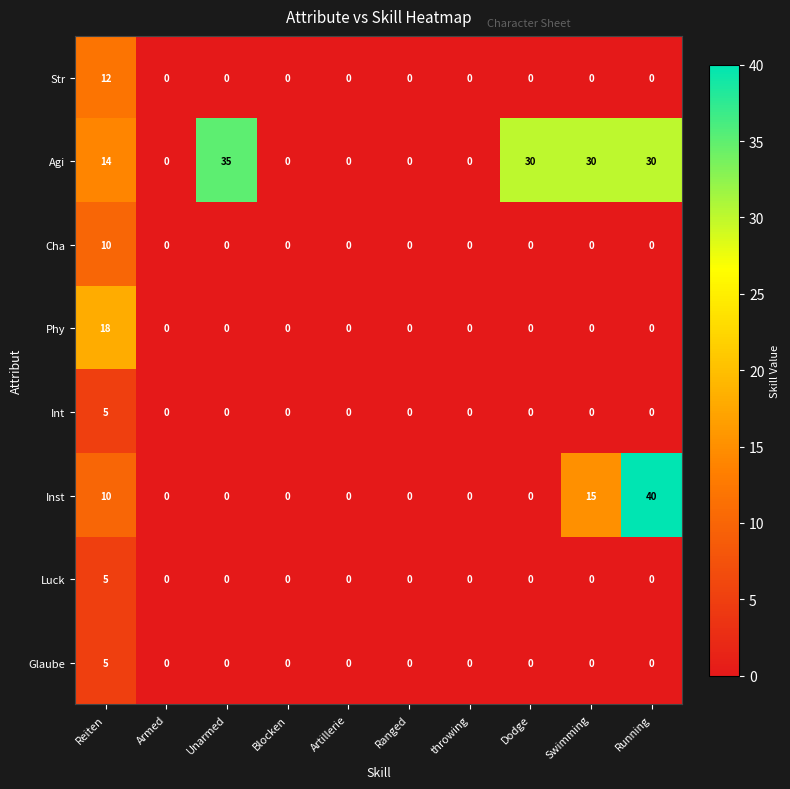

At which category is the sum across all series the highest?

Reiten